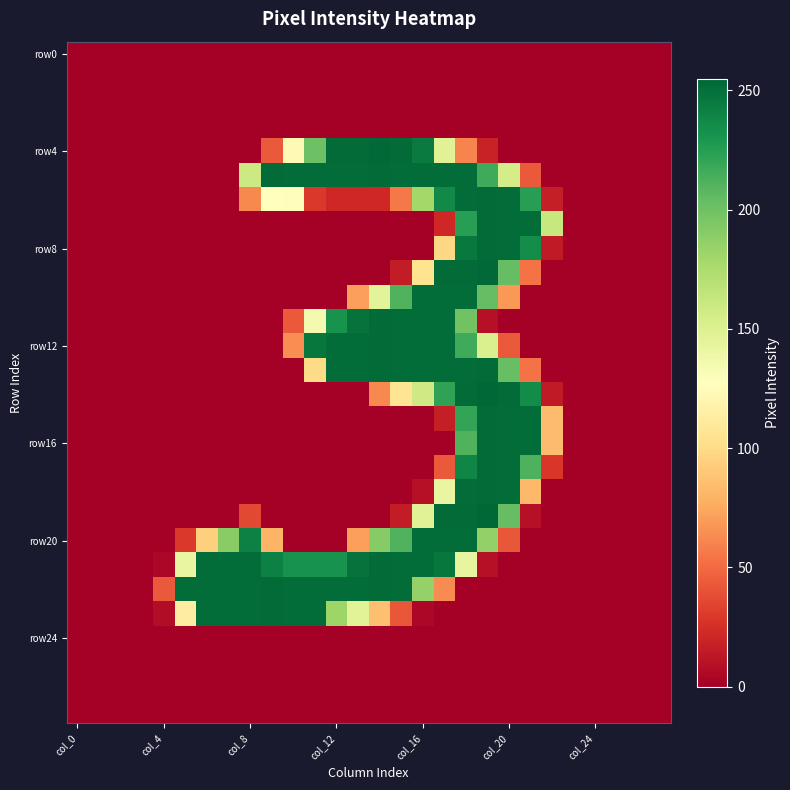

What is the maximum value shown in the chart?

255